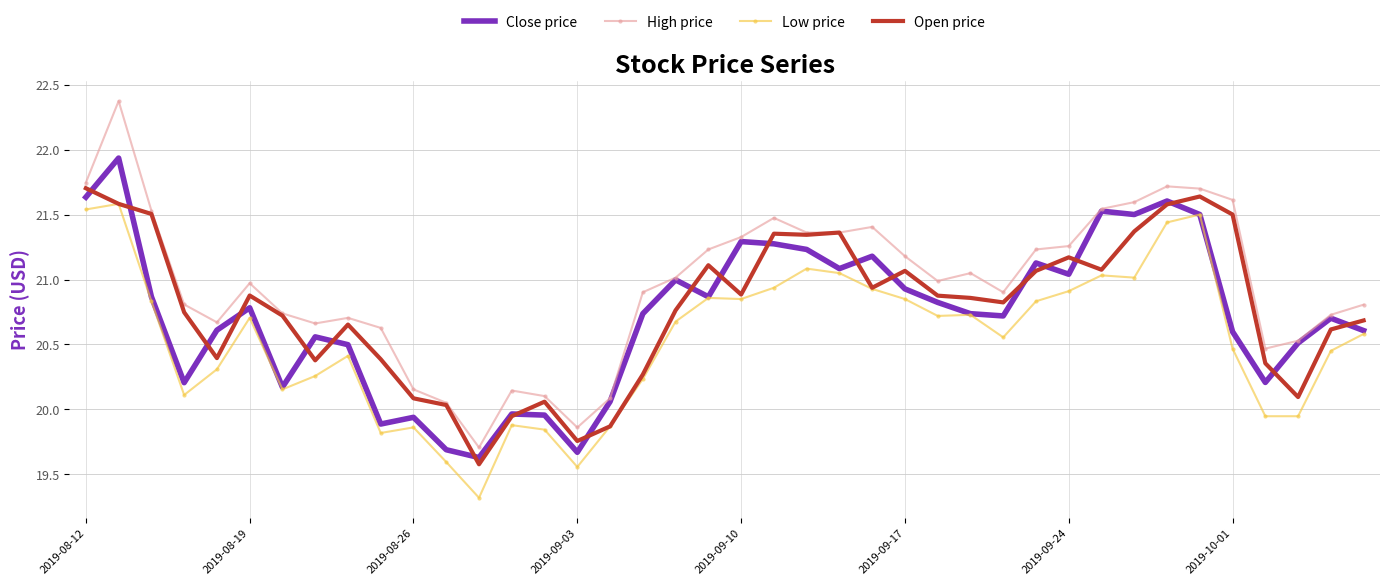

What is the maximum value shown in the chart?

22.4